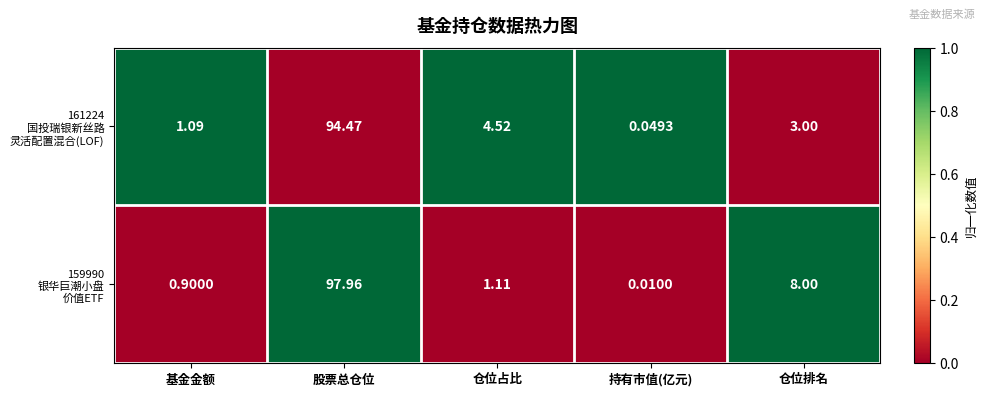

Which category has the highest value across all series?

股票总仓位